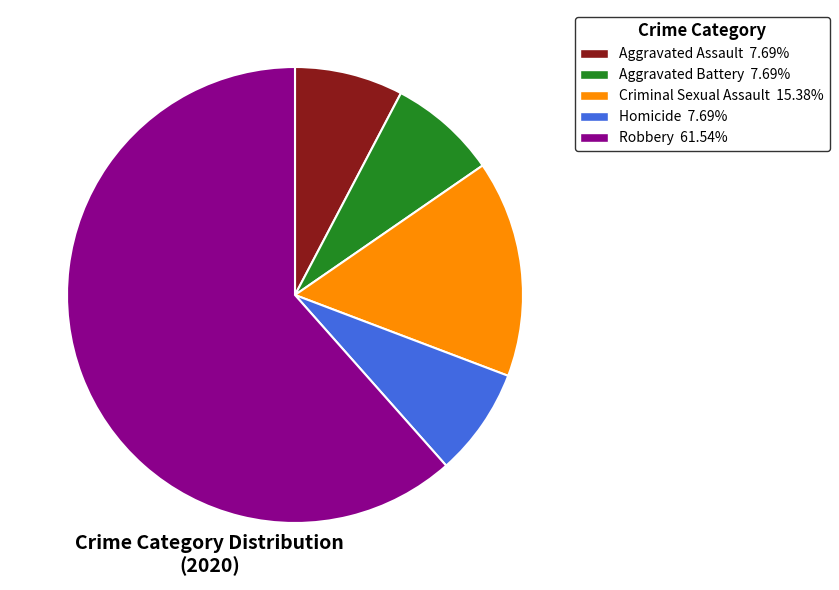

Is Aggravated Assault the majority of the pie?

No